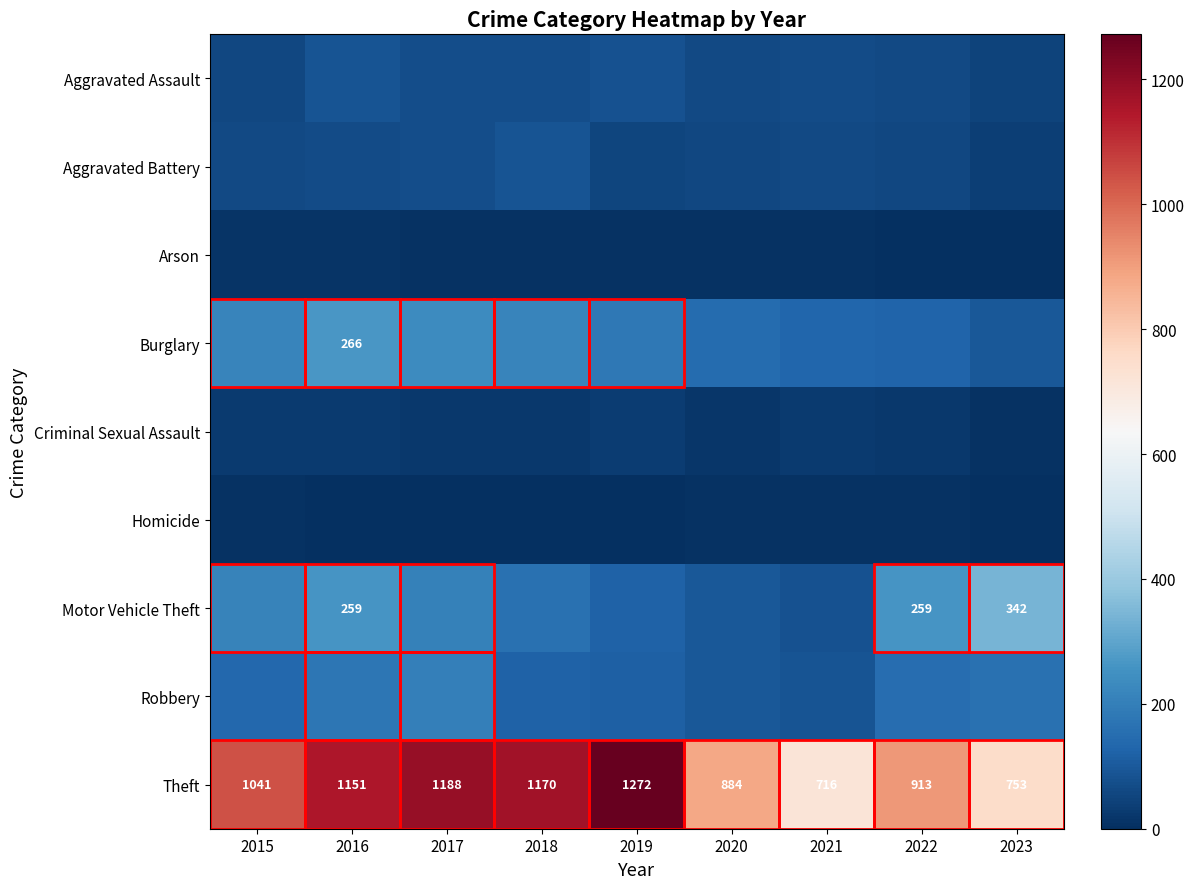

How many data points does each series have?

9